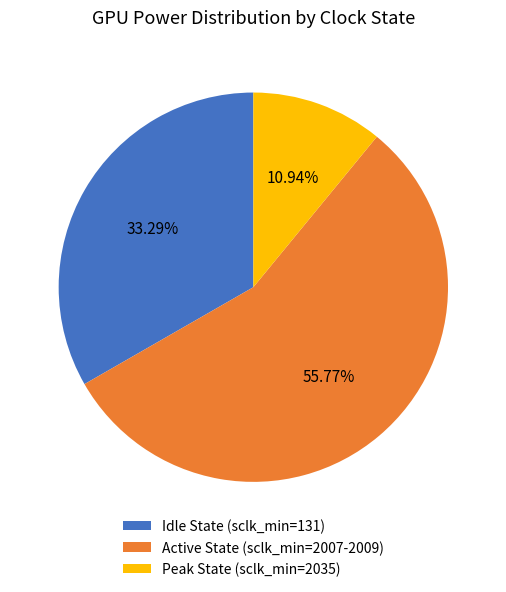

Which has a higher value, Idle State (sclk_min=131) or Active State (sclk_min=2007-2009)?

Active State (sclk_min=2007-2009)